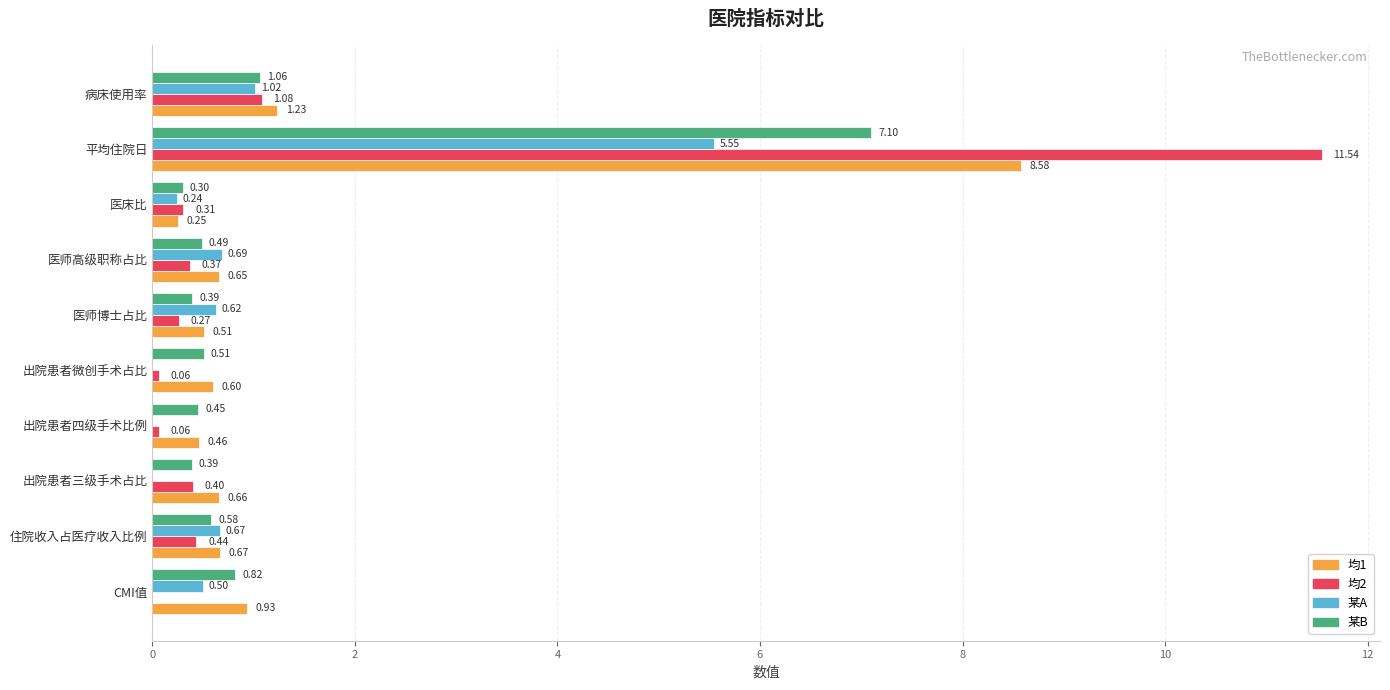

Which series has the largest total across all categories?

均1